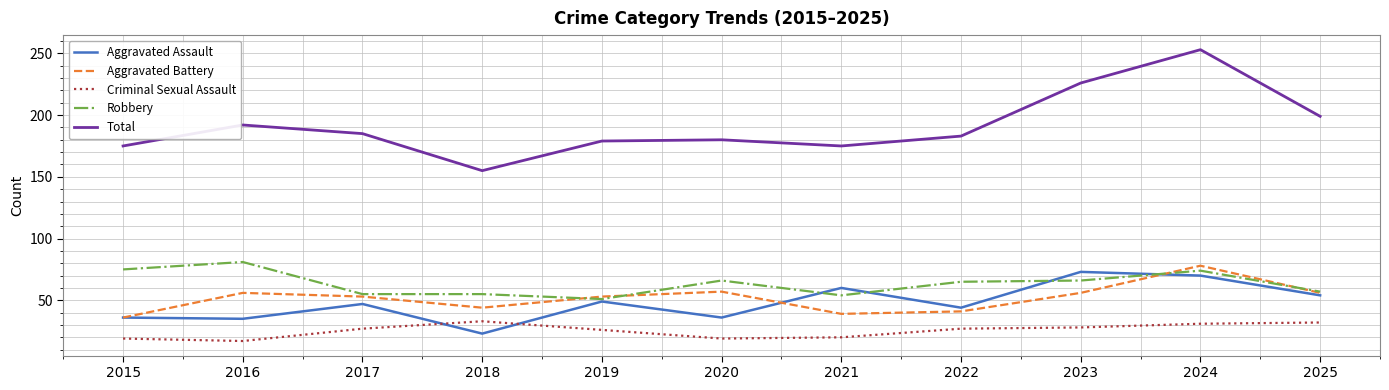

At which category does the chart reach its peak across all series?

2024